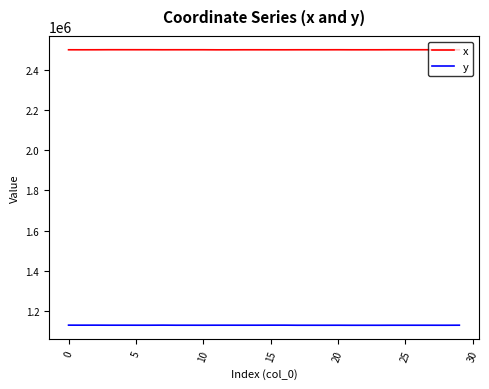

Rank the series by their maximum value, from lowest to highest.

y, x